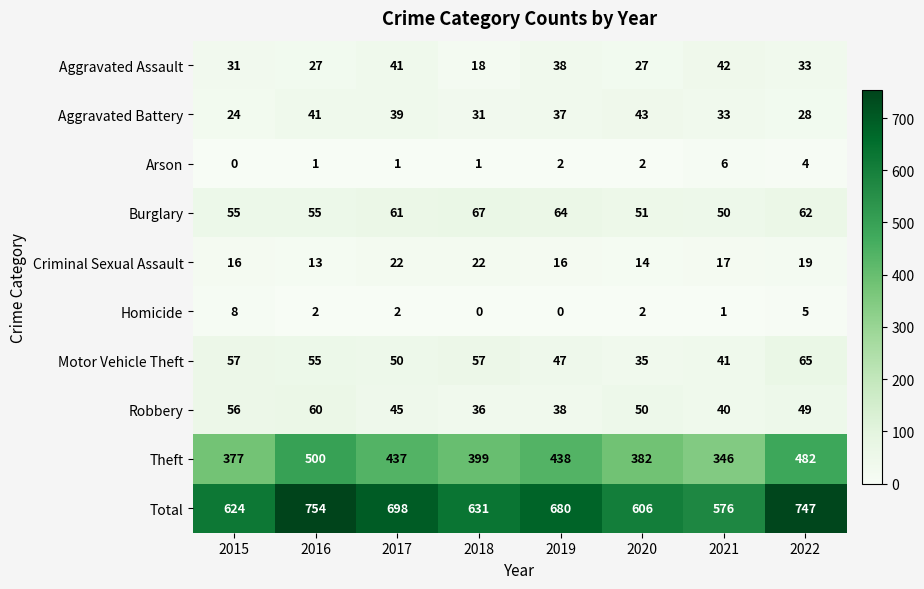

At 2017, list the series in order from largest to smallest.

Total, Theft, Burglary, Motor Vehicle Theft, Robbery, Aggravated Assault, Aggravated Battery, Criminal Sexual Assault, Homicide, Arson